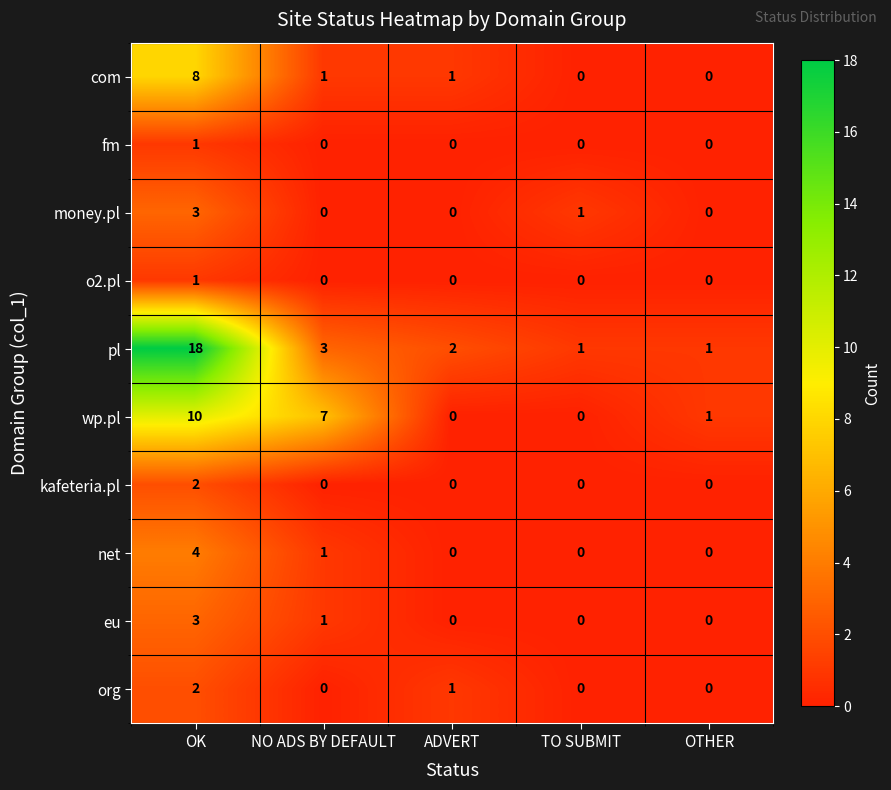

How many data points does each series have?

5